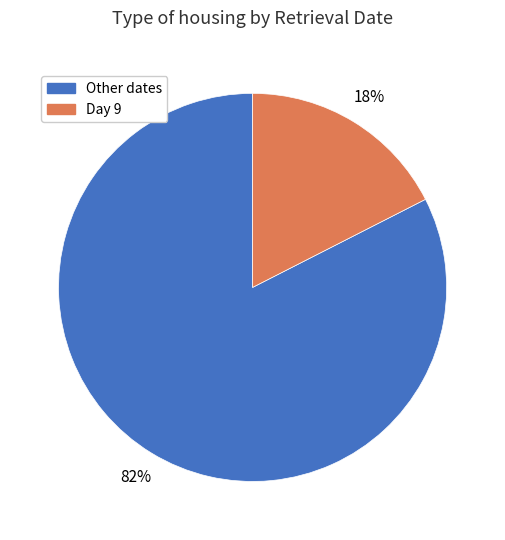

To the nearest percent, what is the average slice percentage?

50%